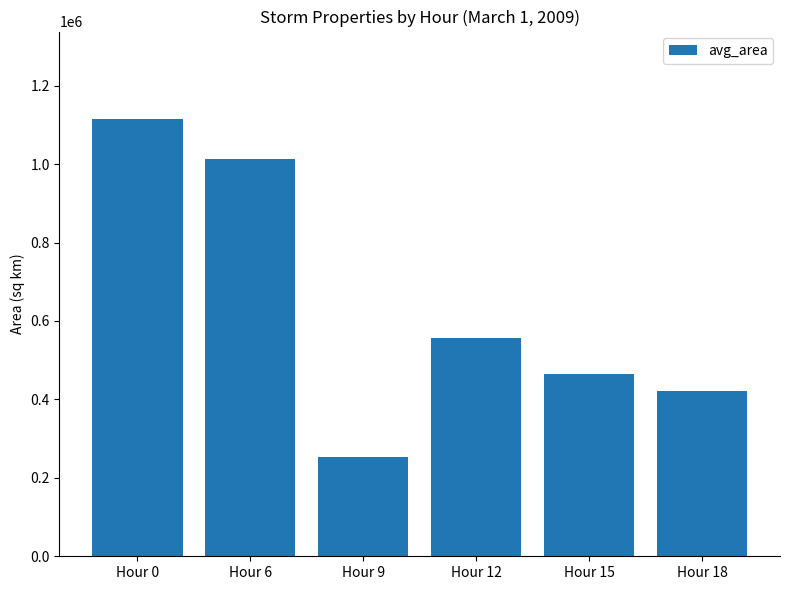

What is the difference between the second highest and minimum values?

758750